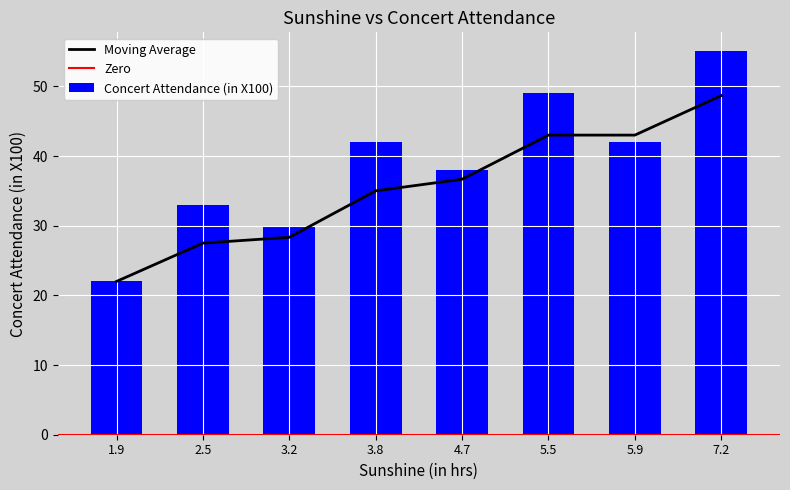

What is the label of the 6th bar from the right?

3.2